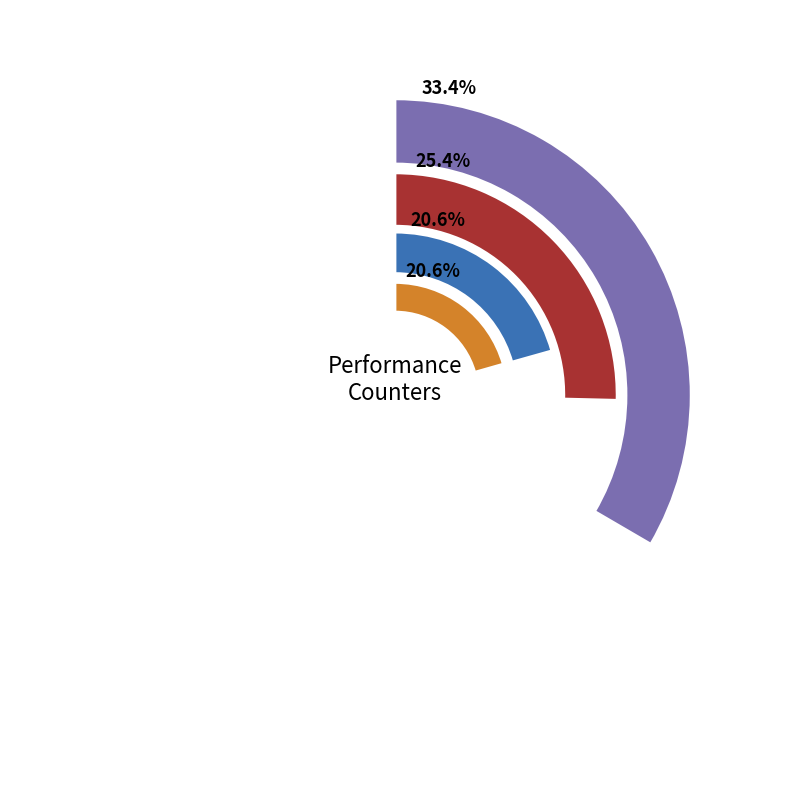

Is there a majority slice in this chart?

No